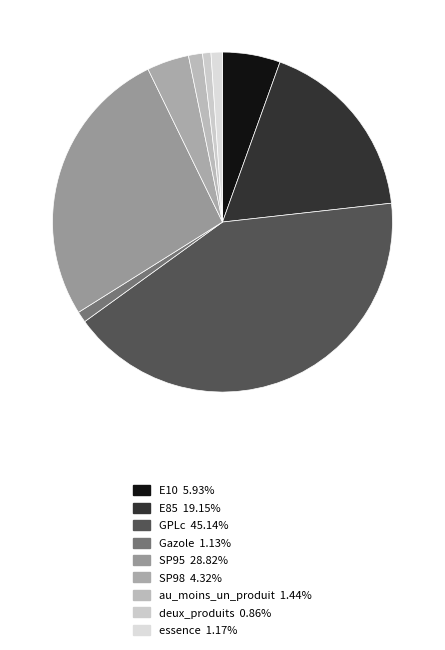

What percentage do deux_produits and au_moins_un_produit together represent?

2.1%